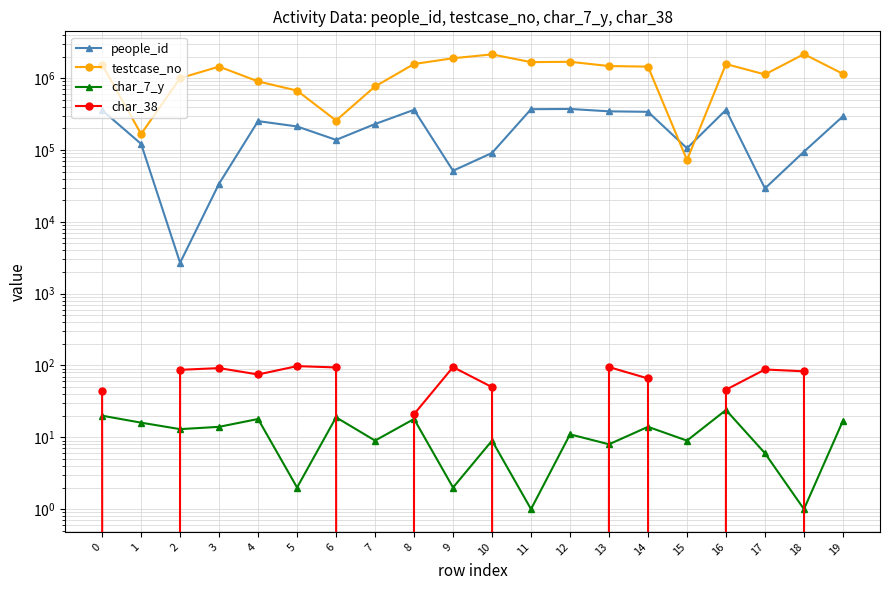

Reading left to right, what are all the values shown in this chart?

people_id: 0=358198	1=121757	2=2694	3=34049	4=252637	5=212944	6=138382	7=230090	8=362951	9=51470	10=91122	11=370270	12=372923	13=345703	14=340339	15=105739	16=362473	17=29221	18=94885	19=294918
testcase_no: 0=1549425	1=167091	2=1001247	3=1450361	4=901637	5=671747	6=257475	7=767484	8=1576514	9=1895893	10=2145668	11=1674075	12=1692778	13=1476022	14=1449194	15=72478	16=1574162	17=1128185	18=2166476	19=1149523
char_7_y: 0=20	1=16	2=13	3=14	4=18	5=2	6=19	7=9	8=18	9=2	10=9	11=1	12=11	13=8	14=14	15=9	16=24	17=6	18=1	19=17
char_38: 0=44	1=0	2=87	3=92	4=75	5=98	6=94	7=0	8=21	9=95	10=50	11=0	12=0	13=95	14=66	15=0	16=46	17=88	18=83	19=0